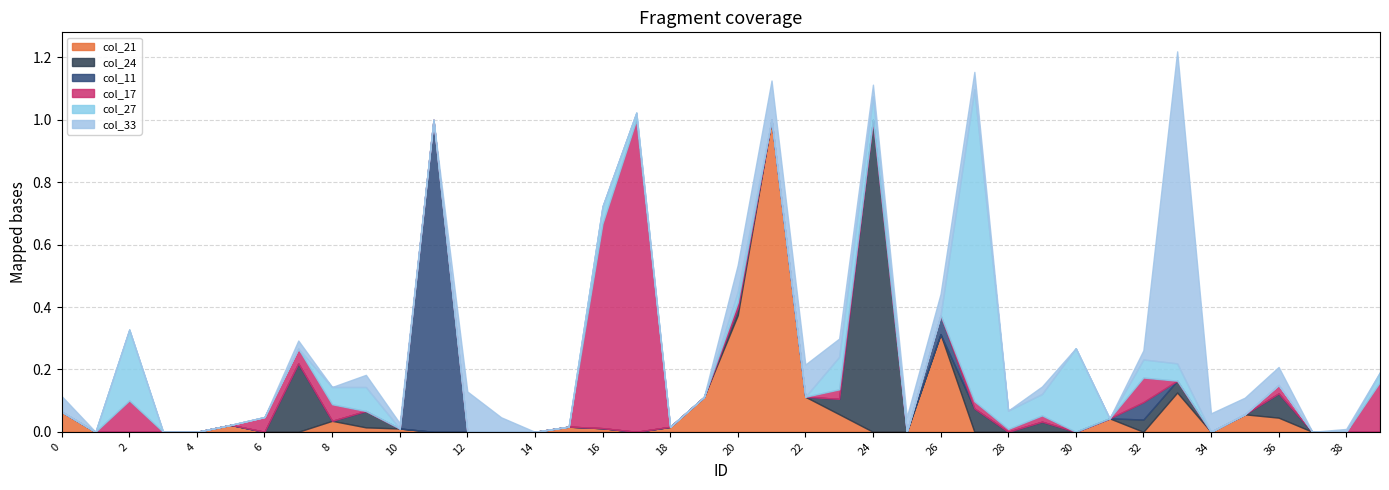

Which series ends up on top after the final intersection of col_11 and col_27?

col_27